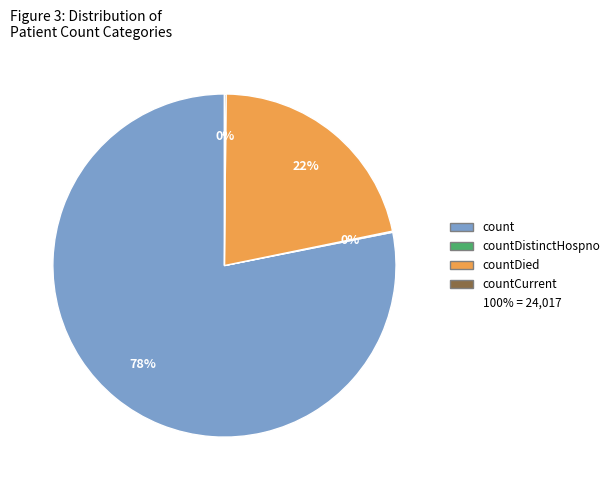

Which category accounts for the majority?

count